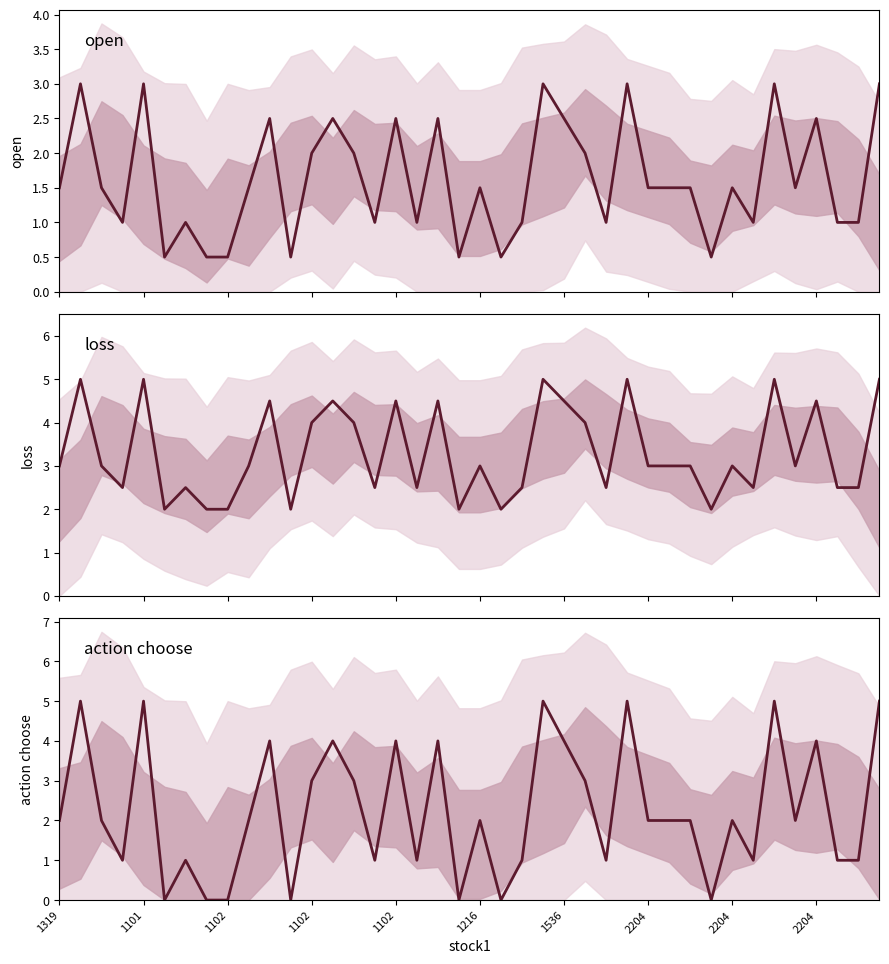

True or false: open and loss intersect in this chart.

False